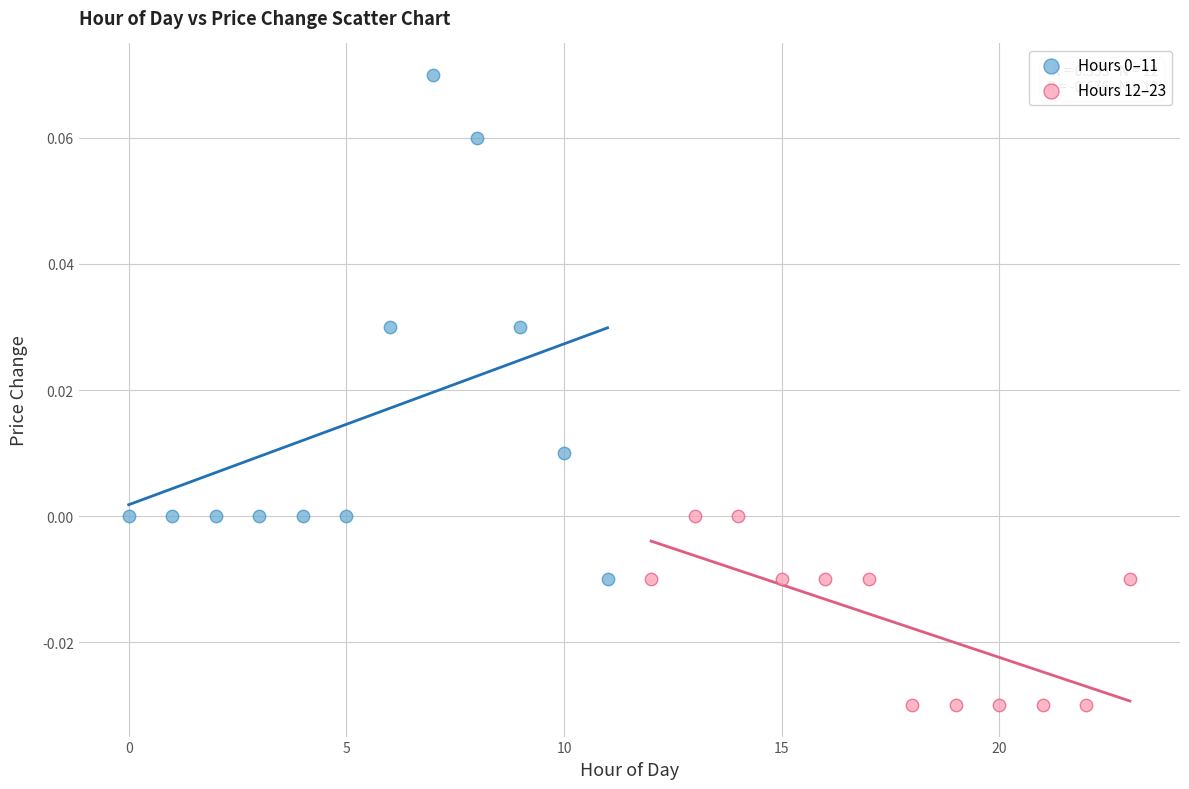

Which series contains the lowest Y value?

Hours 12–23